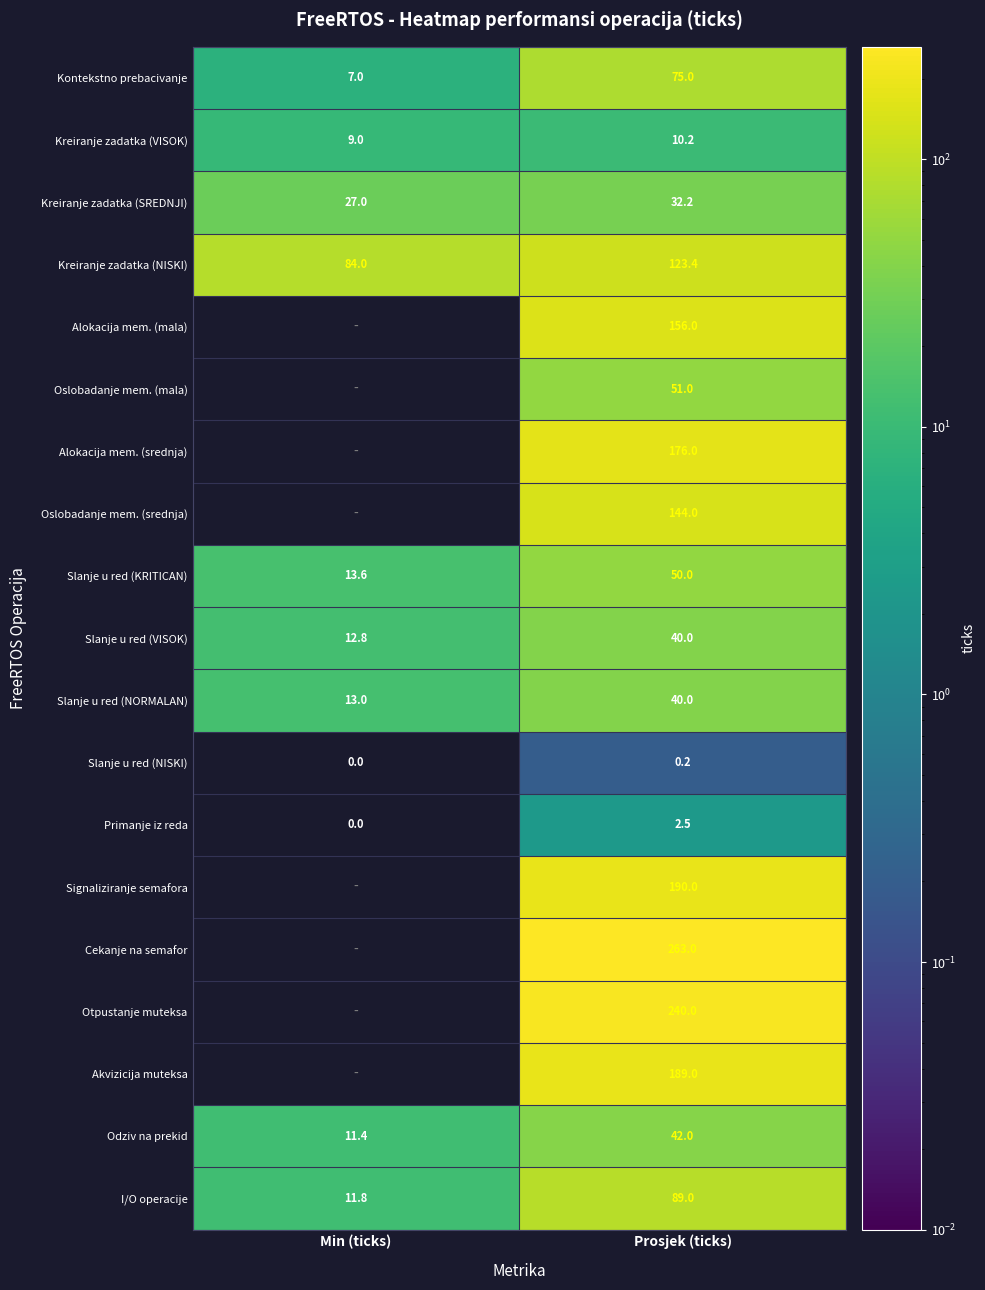

What value does the Primanje iz reda series have at Prosjek (ticks)?

2.5